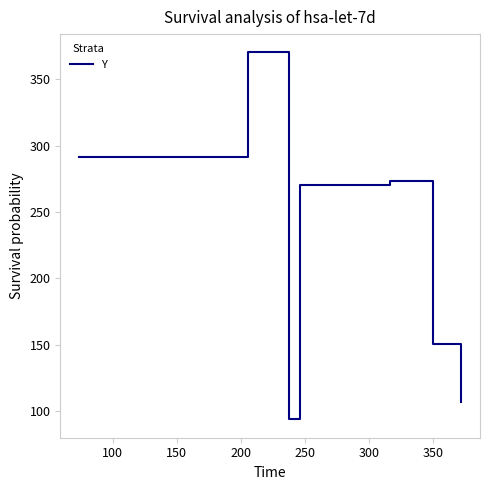

What is the average value?

222